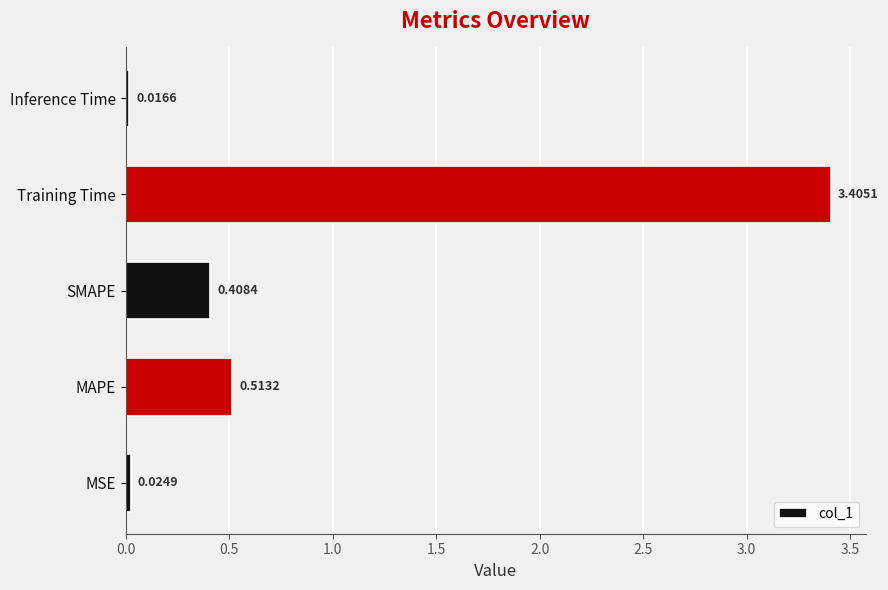

List the labels in order of value, smallest first.

Inference Time, MSE, SMAPE, MAPE, Training Time